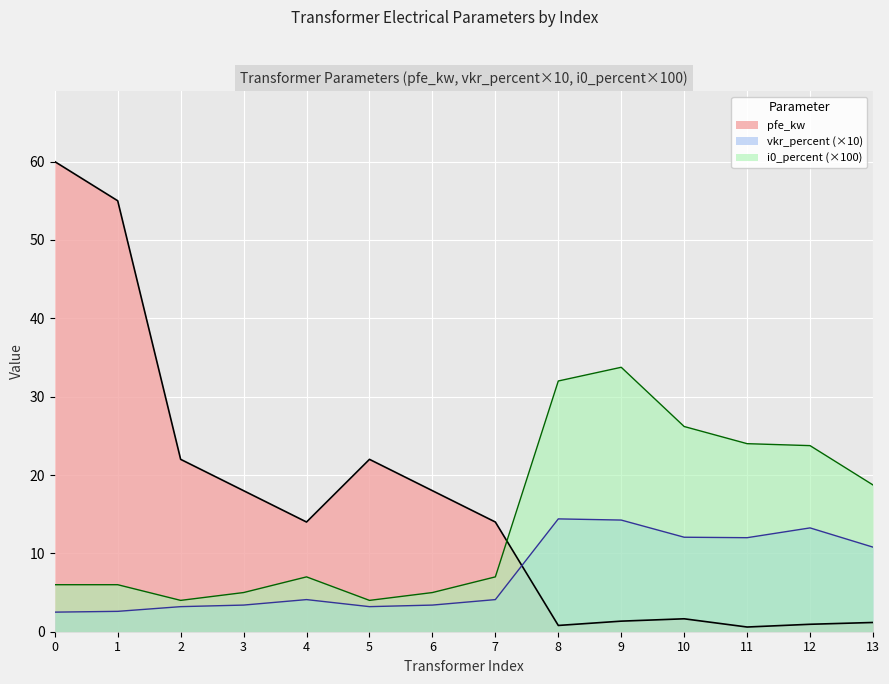

What is the total value across all series at 6?

26.4